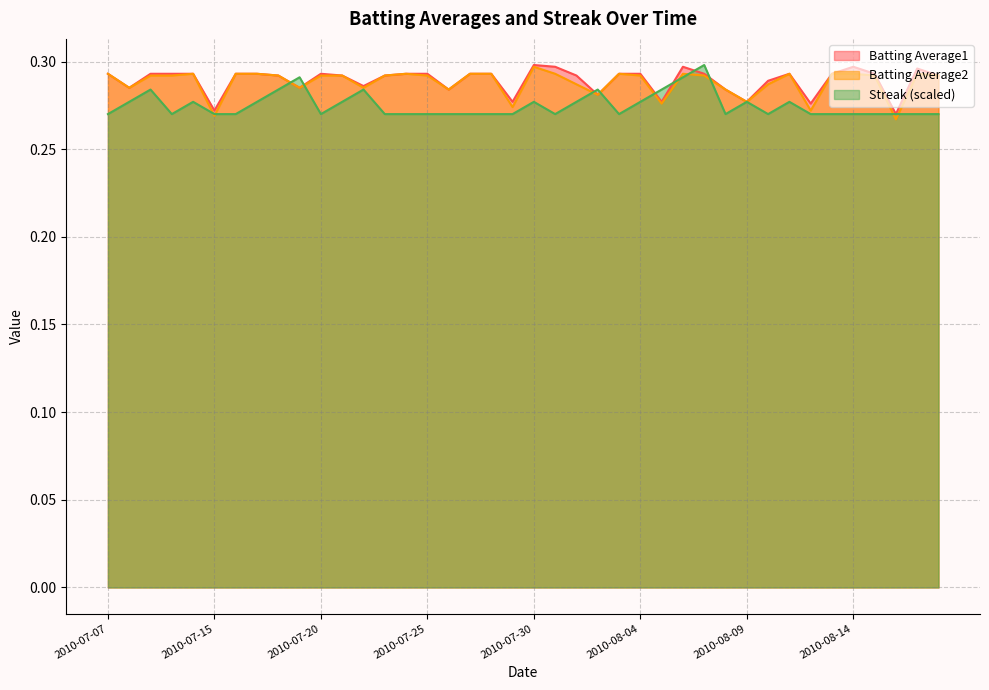

What position from the left is 2010-07-30?

21